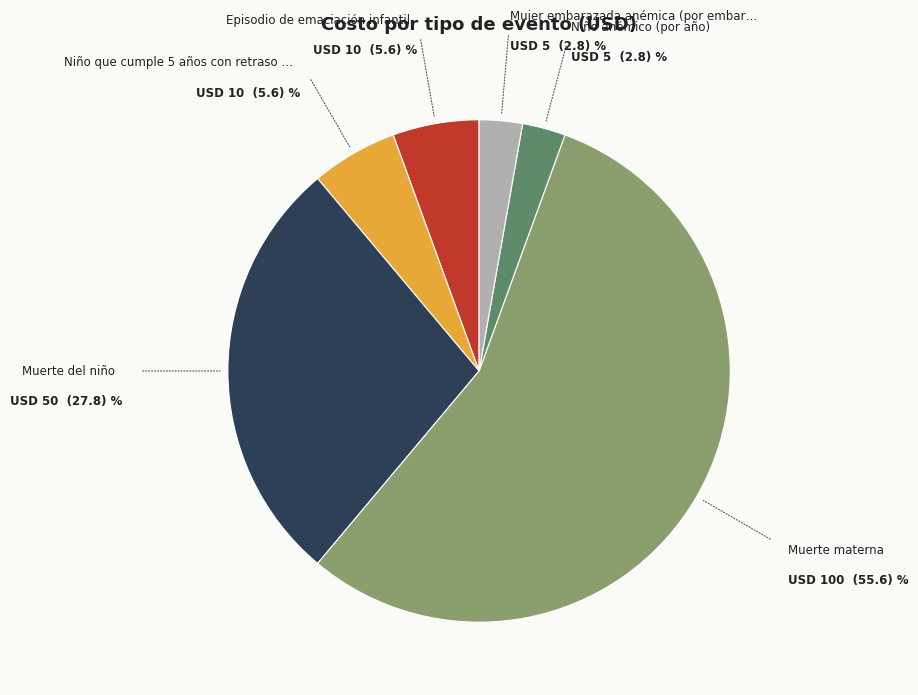

Is there any slice that represents more than half of the pie?

Yes